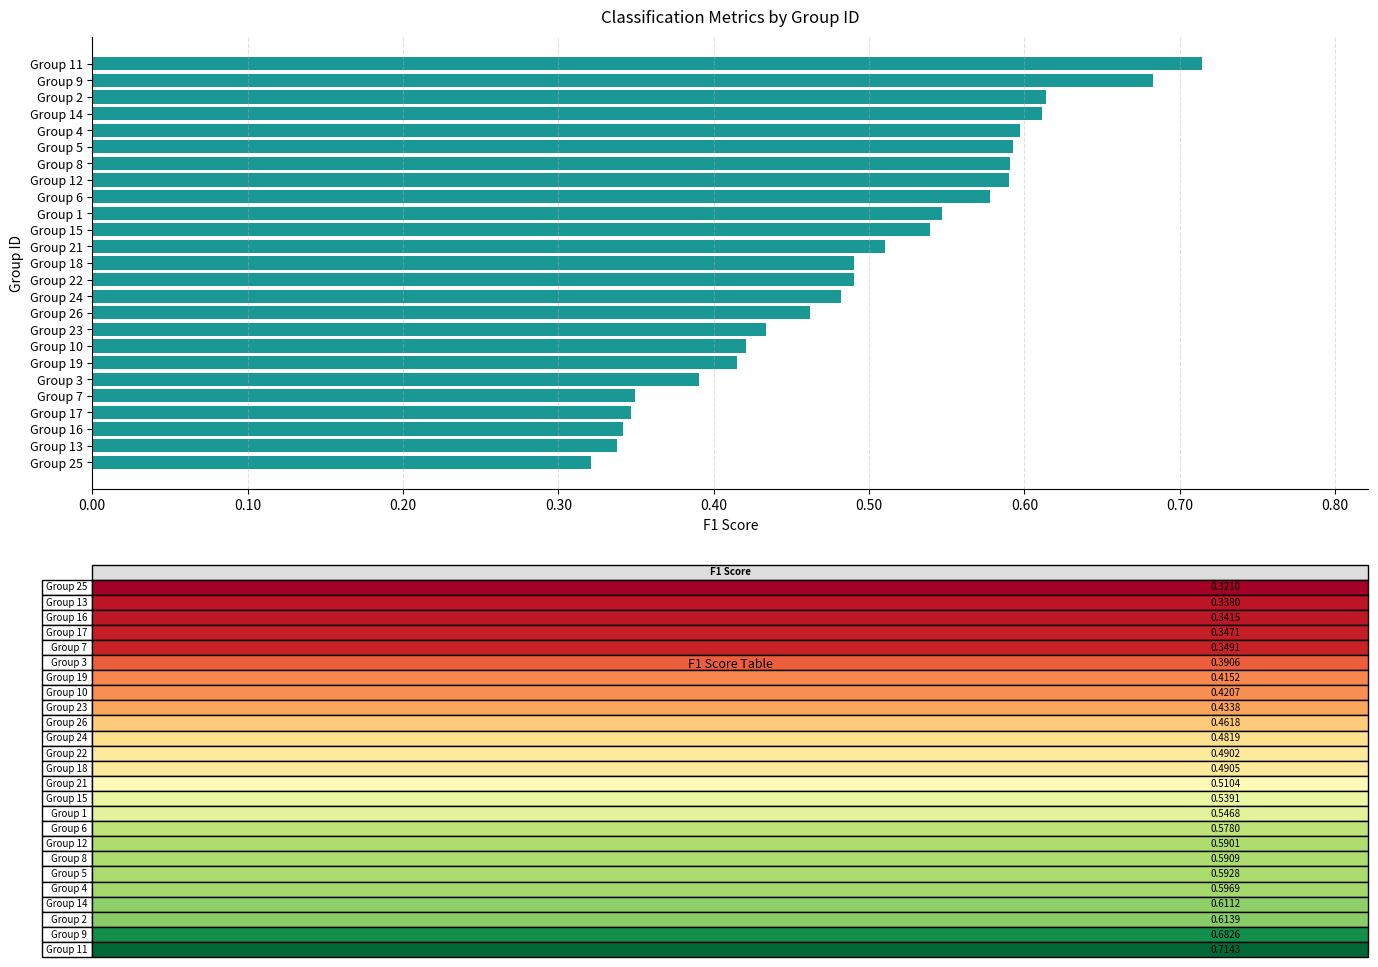

The value at Group 1 is 0.3. True or false?

False